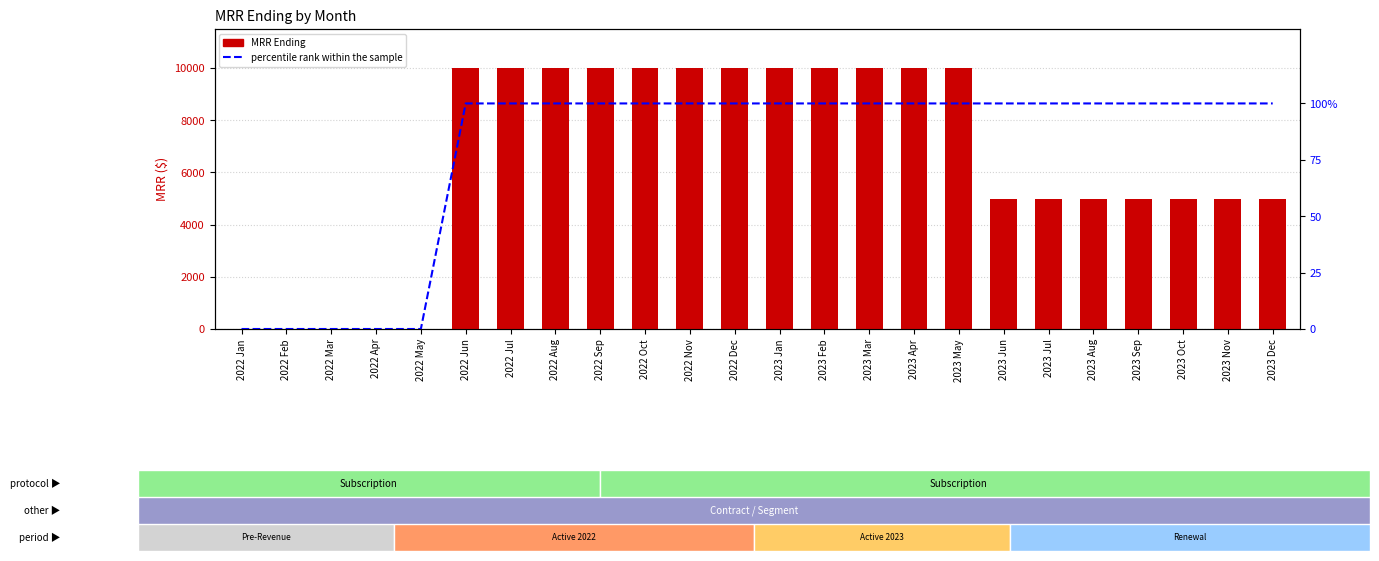

Which series has the largest range (max minus min)?

MRR Ending